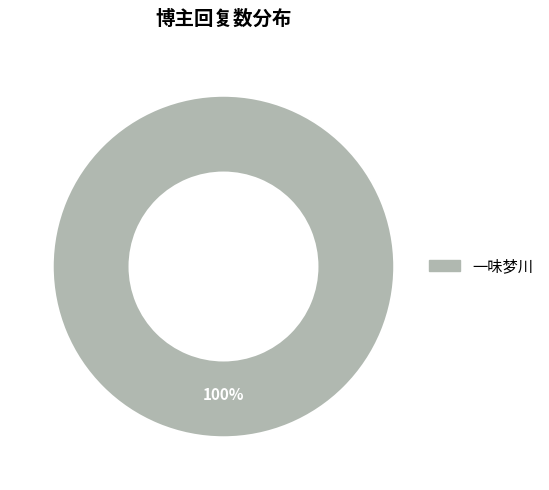

To the nearest percent, what portion does 一味梦川 represent?

100%